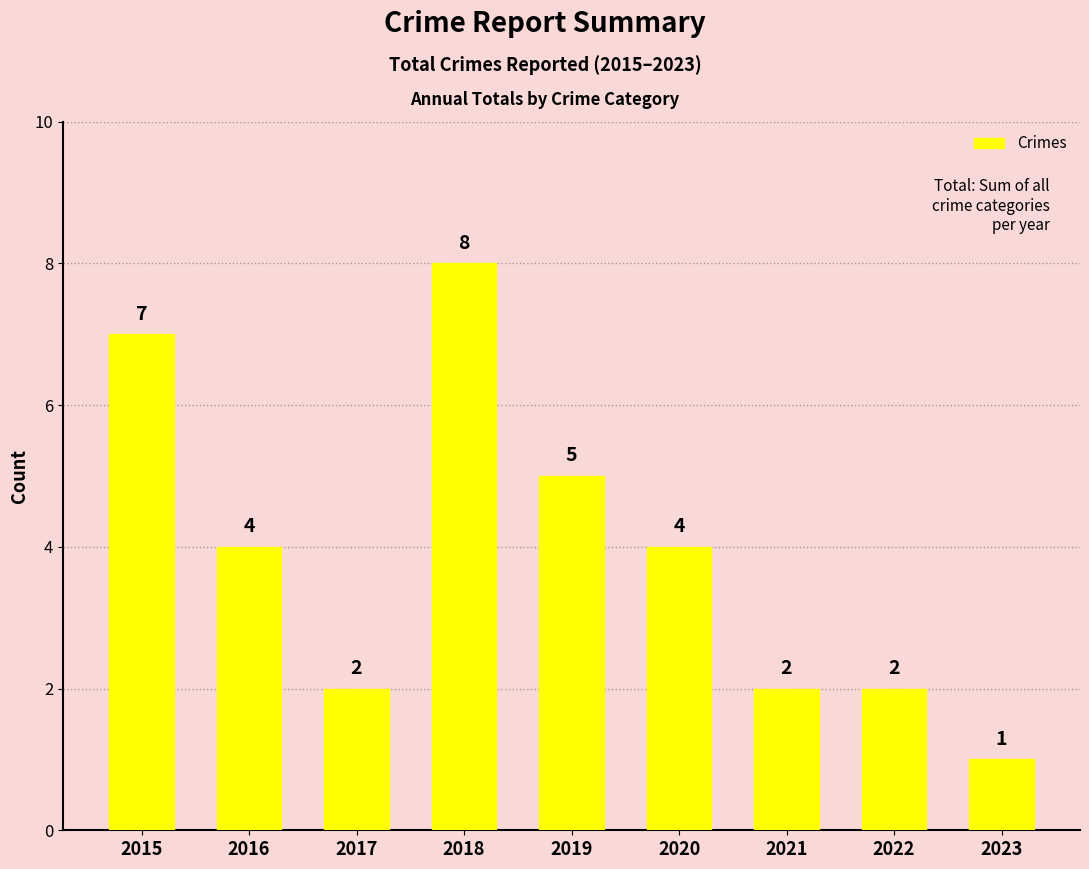

Is it true that the value at 2022 is 1?

False